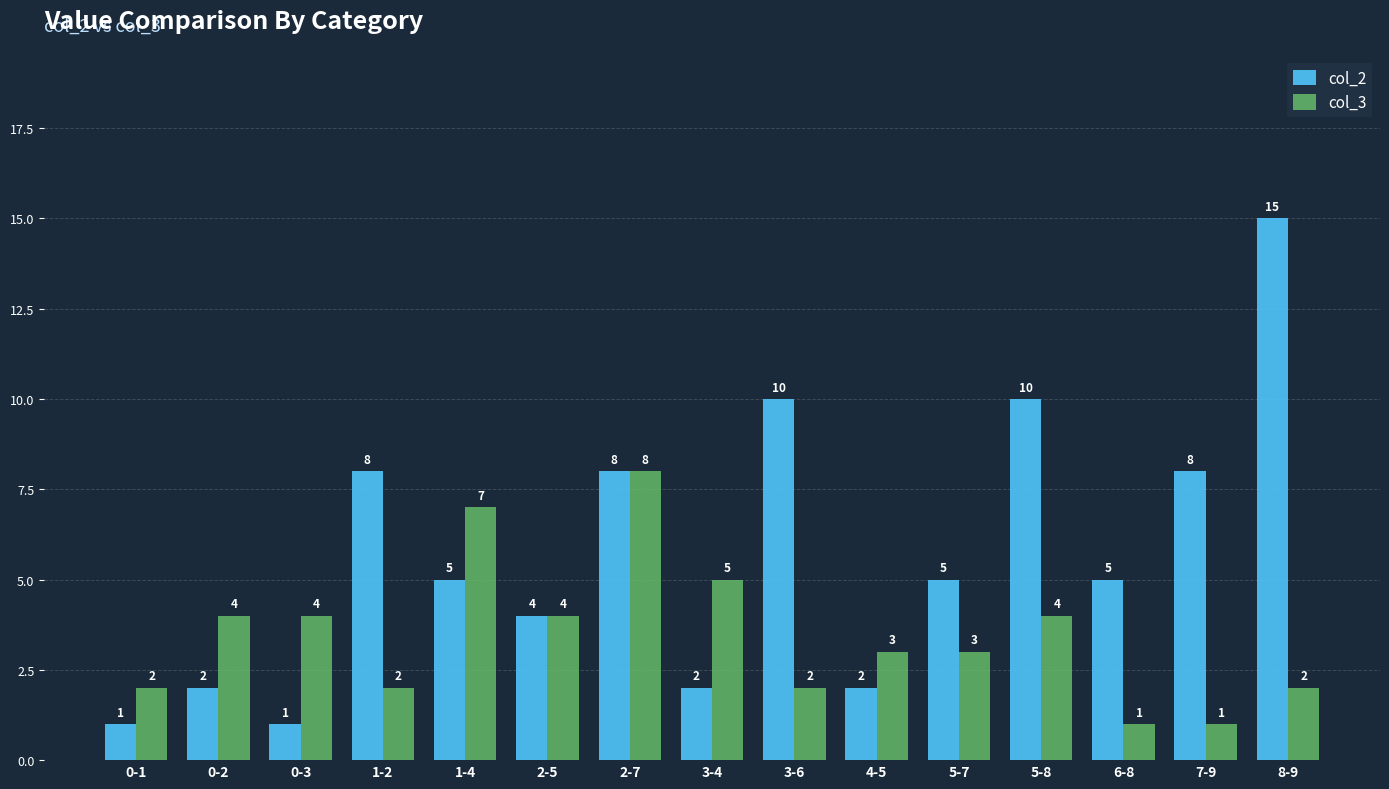

How many data points in col_2 are less than 5?

6